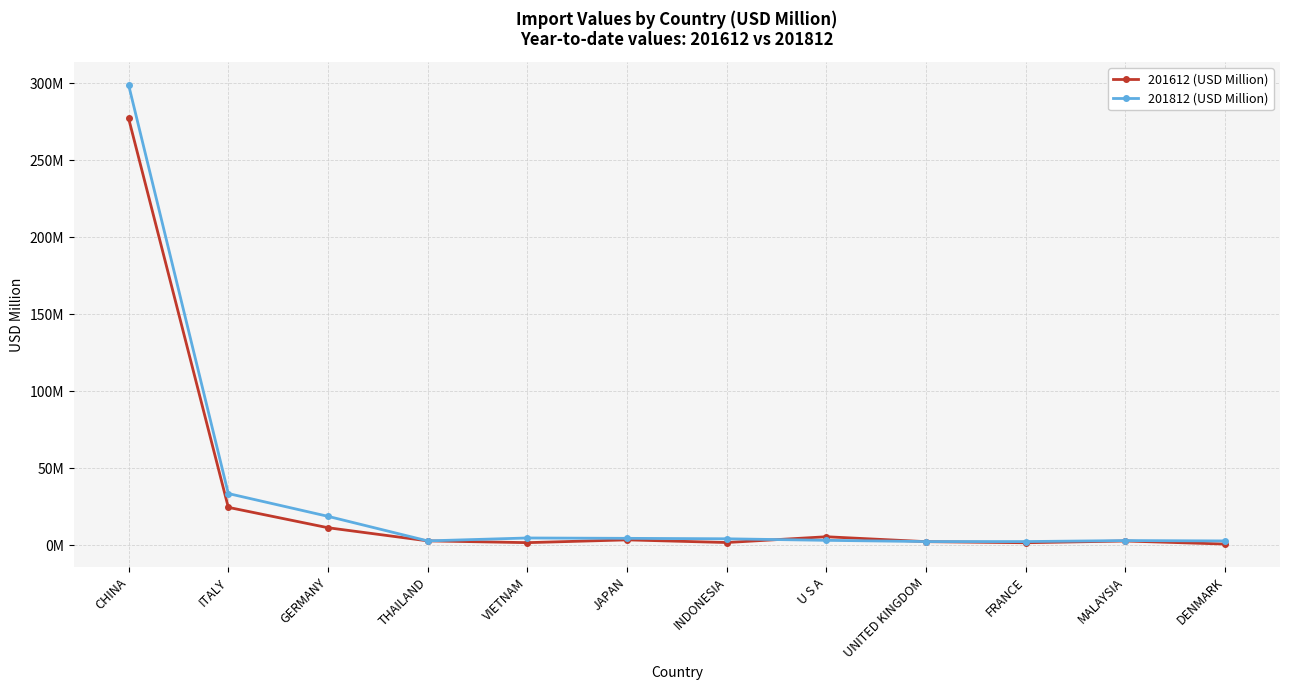

Reading right to left, transcribe all the data shown in this chart.

201612 (USD Million): 0.6	2.6	1.5	2.2	5.4	1.6	3.4	1.5	2.7	11.2	24.5	277.1
201812 (USD Million): 2.7	2.9	2.2	2.3	3.0	4.1	4.3	4.6	2.7	18.6	33.4	298.8